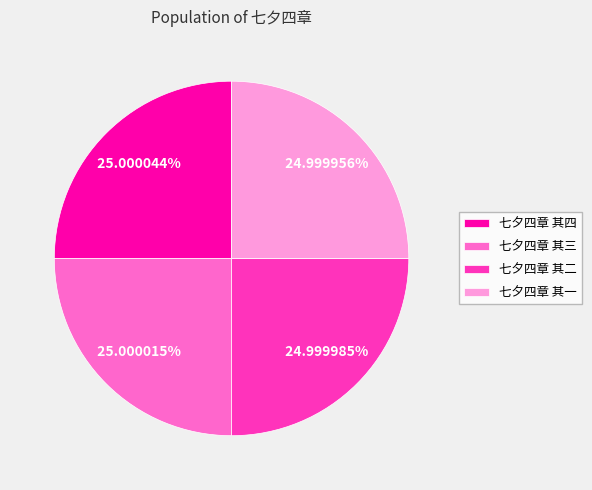

To the nearest percent, what portion does 七夕四章 其二 represent?

25%